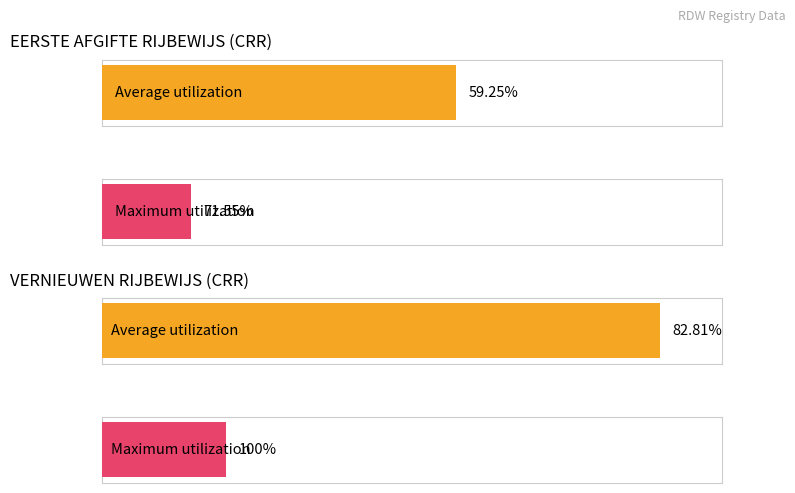

At how many categories does at least one series exceed 25?

2